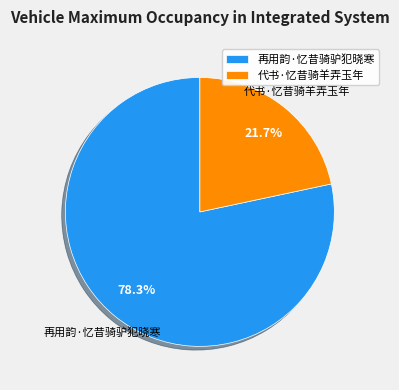

Is there a majority slice in this chart?

Yes